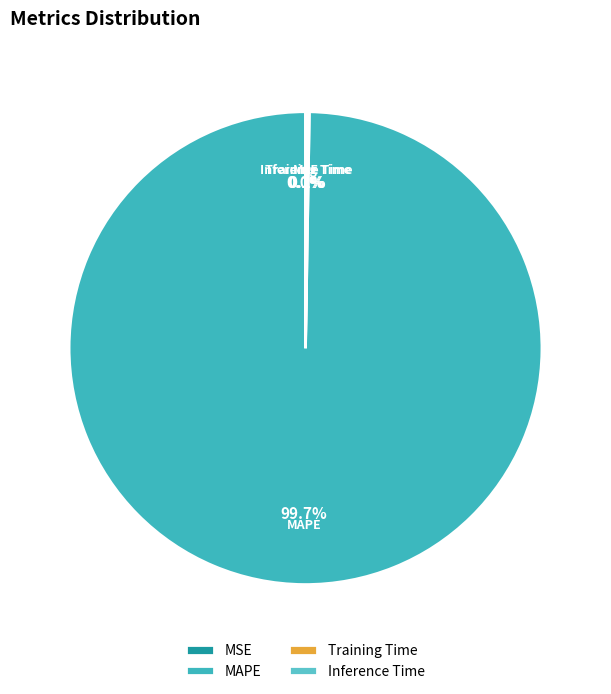

Is there any slice that represents more than half of the pie?

Yes